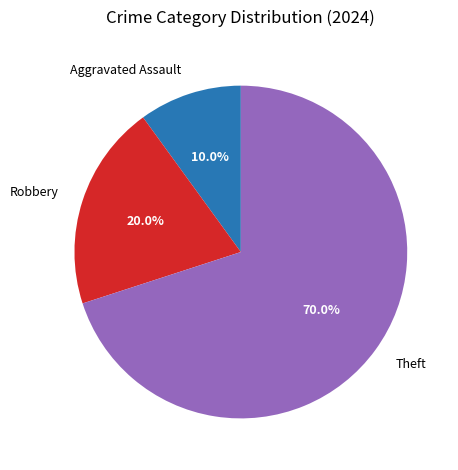

How many slices are in this pie chart?

3